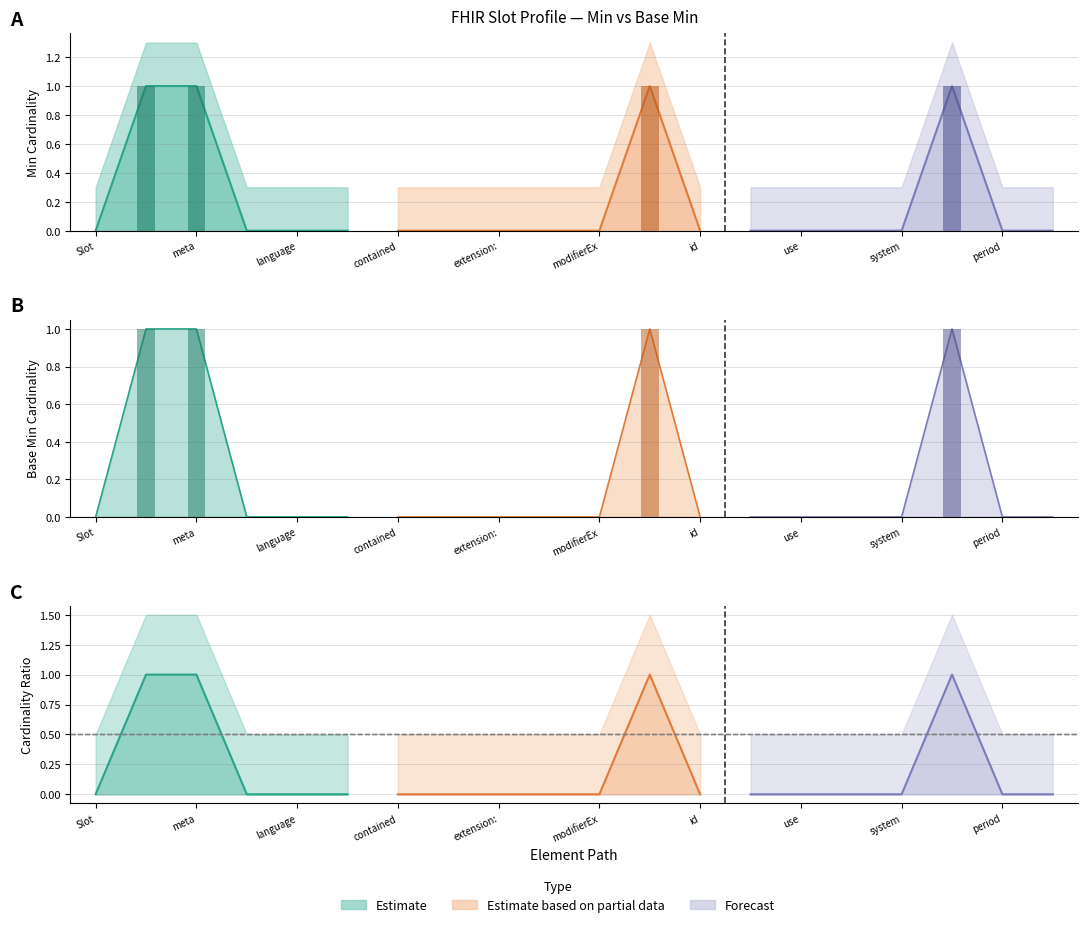

What is the label of the 14th bar from the right?

Slot.contained